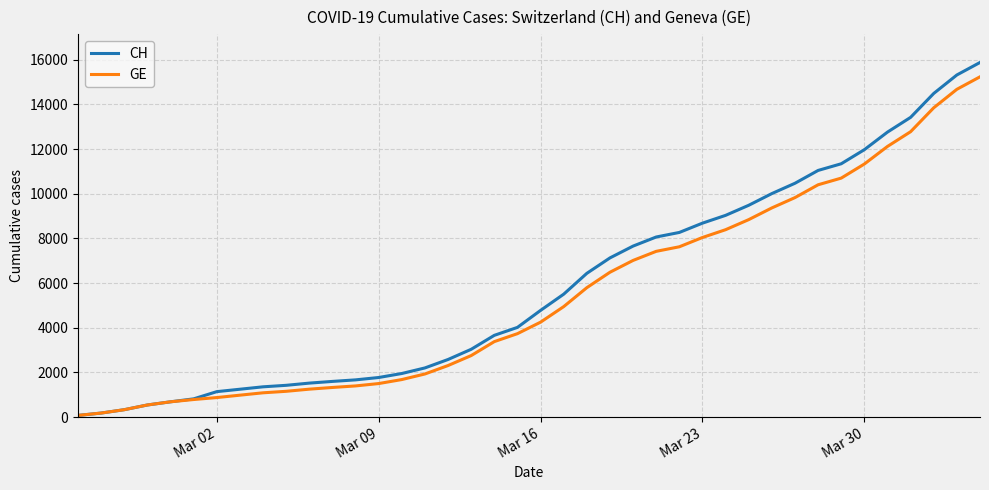

What is the highest value of the CH series?

15875